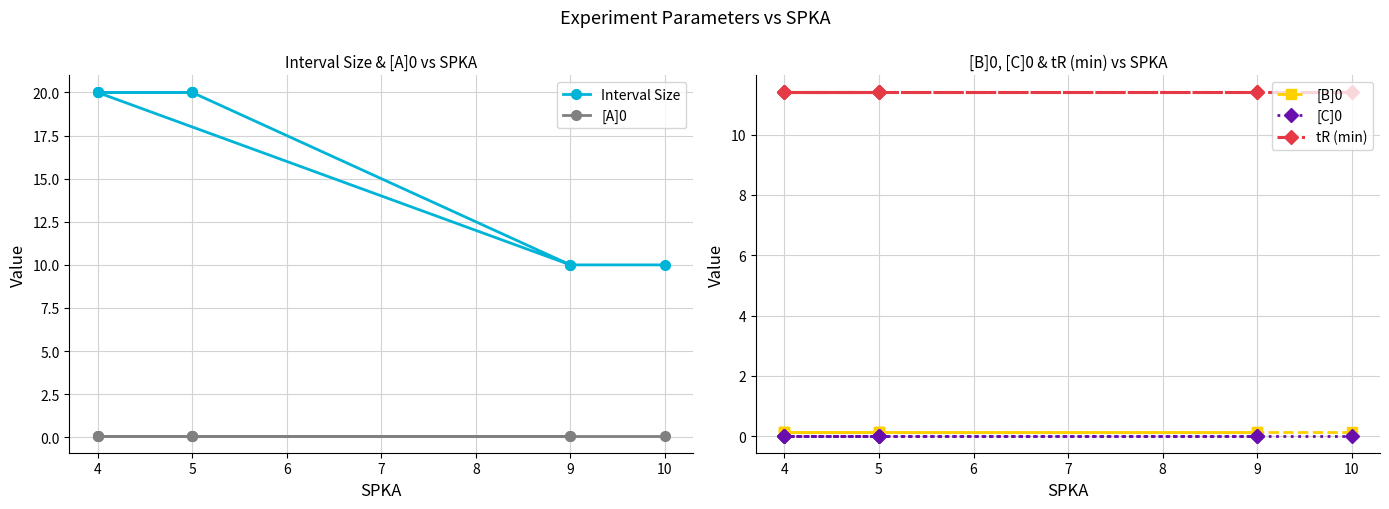

The value of [C]0 at 5 is 0.0. True or false?

True